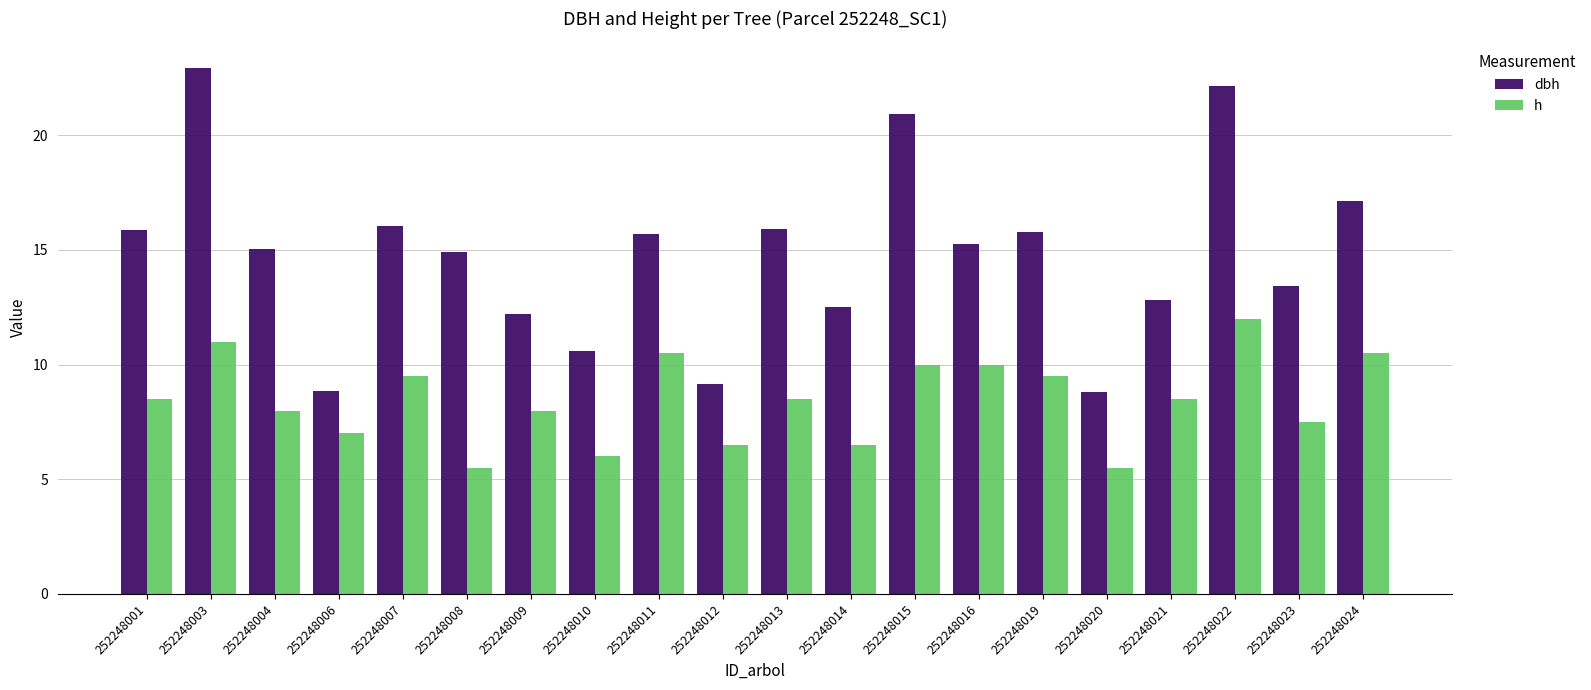

The h series shows 9.5 at 252248007. True or false?

True